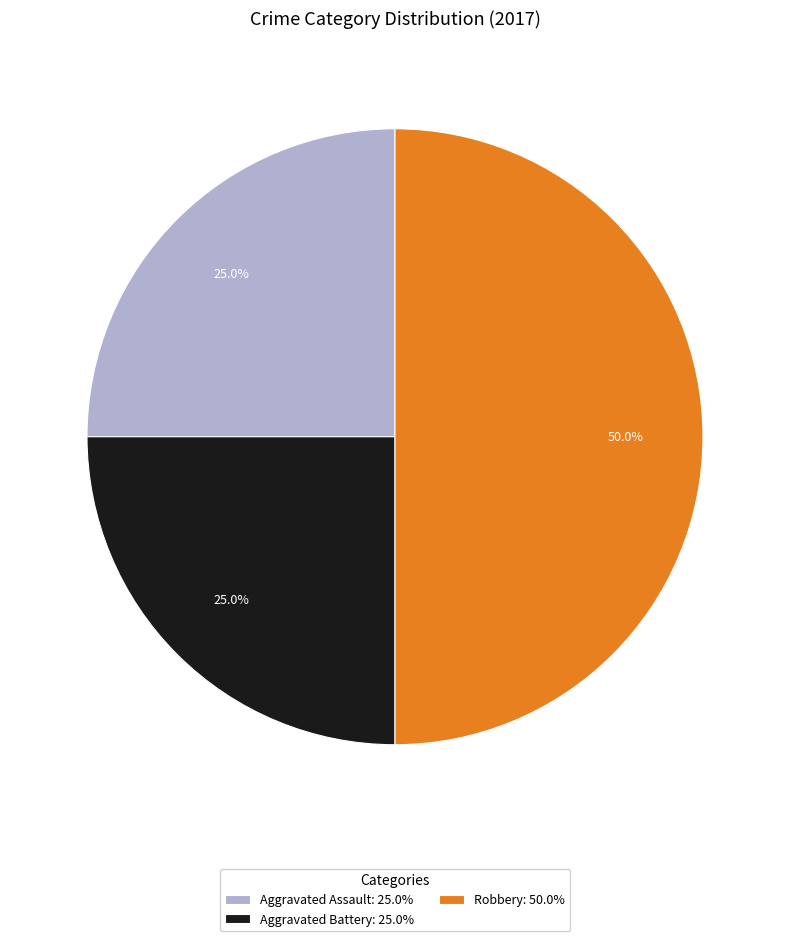

What is the largest slice in the pie chart?

Robbery: 50.0%